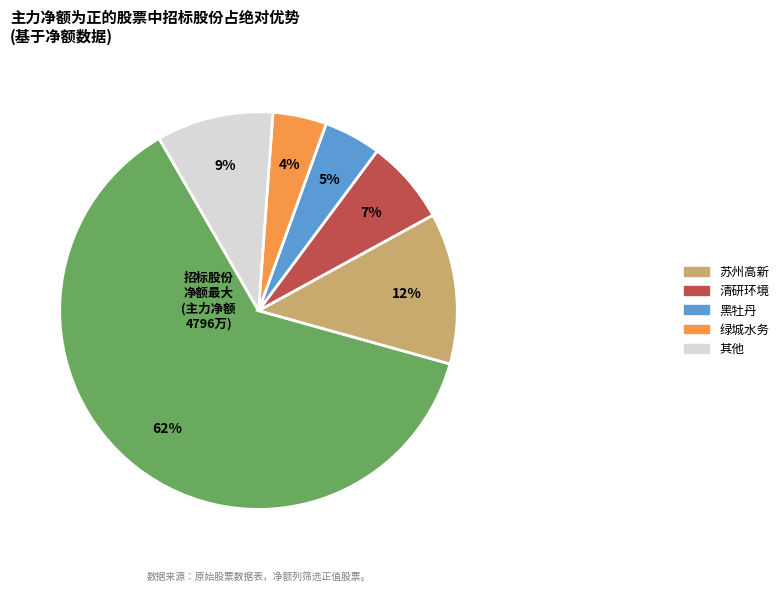

How many slices are in this pie chart?

6